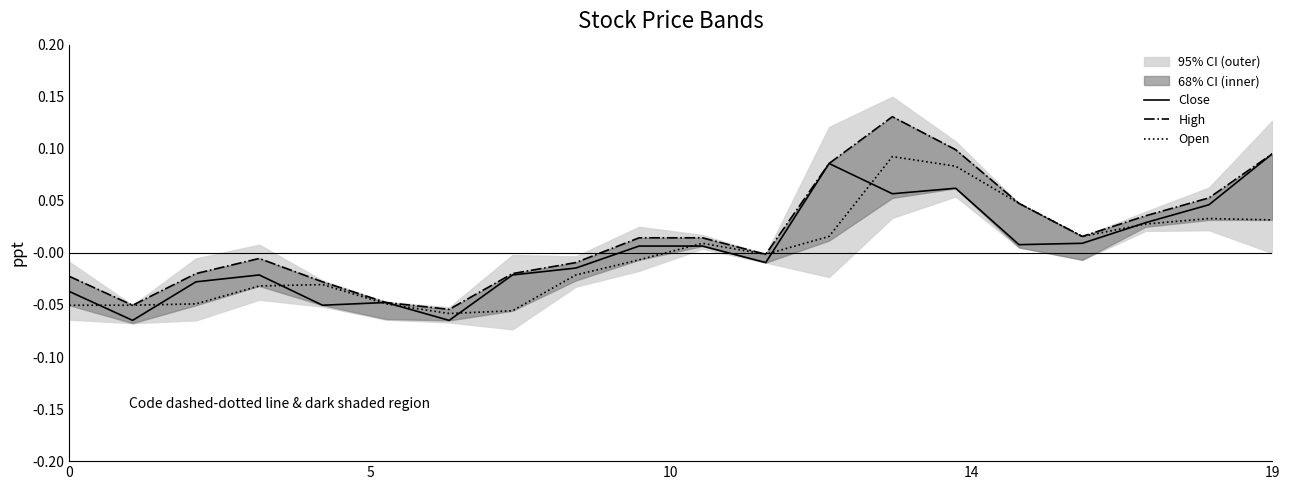

List the series in order of their peak value, highest first.

High, Close, Open